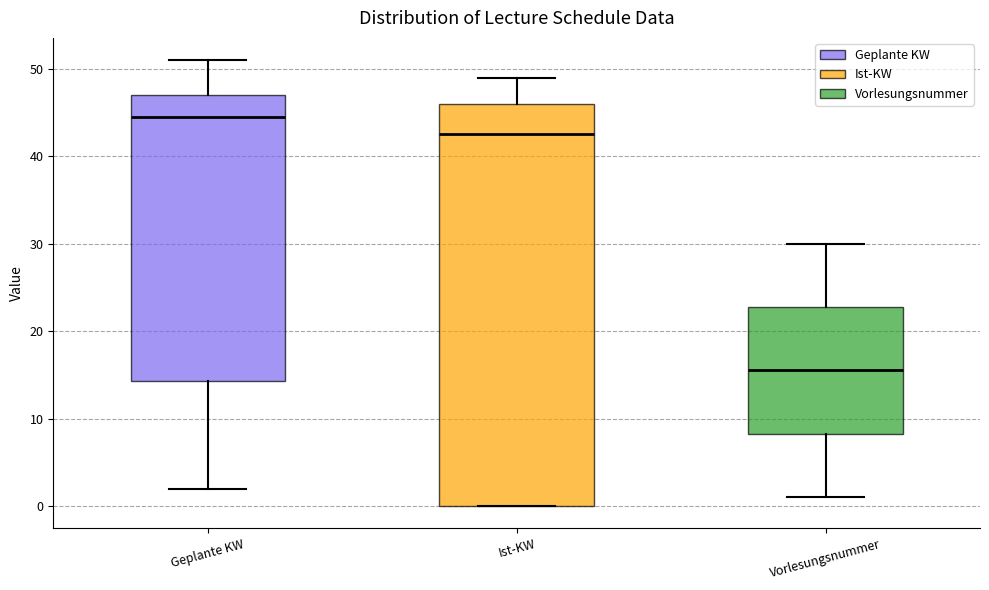

Where does the upper whisker of the box for Ist-KW end on the y-axis? The values are not printed on the chart, so give them approximately, as read against the axis.

49